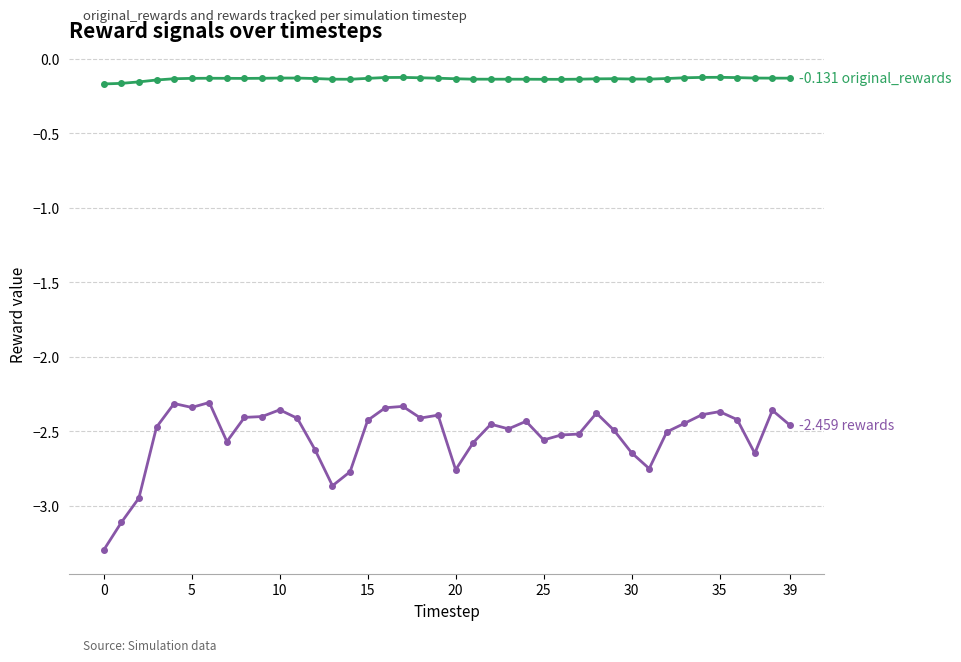

Count the number of categories in the chart.

40